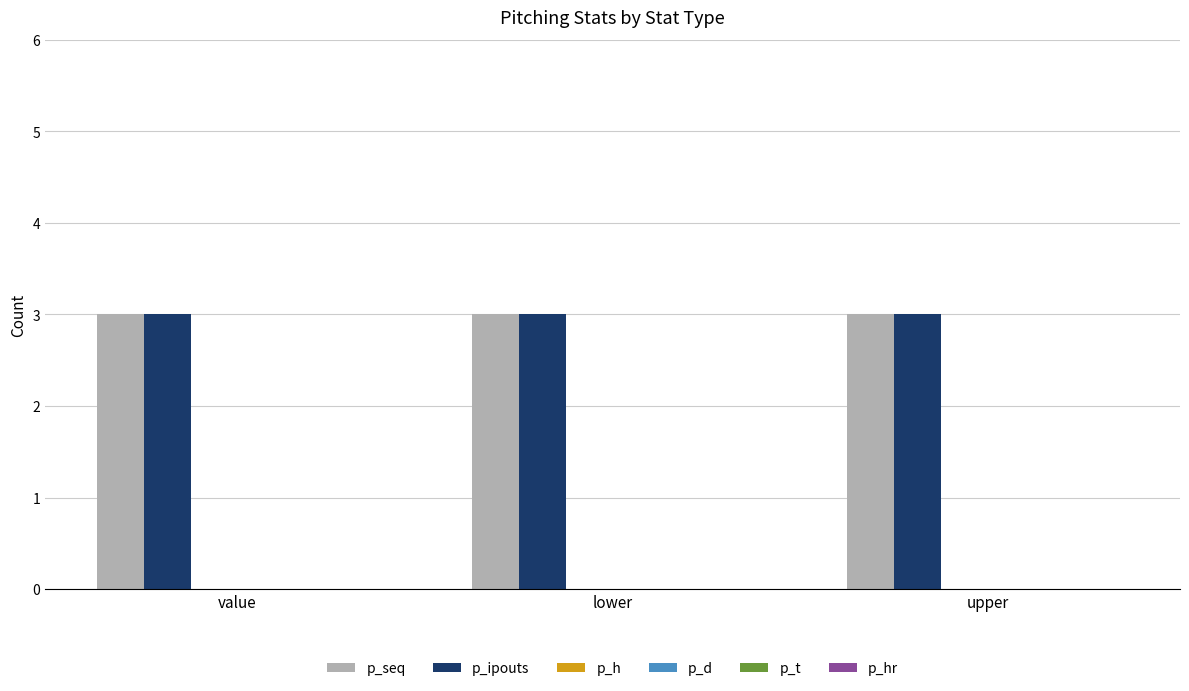

Reading left to right, what are all the values shown in this chart?

p_seq: value=3	lower=3	upper=3
p_ipouts: value=3	lower=3	upper=3
p_h: value=0	lower=0	upper=0
p_d: value=0	lower=0	upper=0
p_t: value=0	lower=0	upper=0
p_hr: value=0	lower=0	upper=0